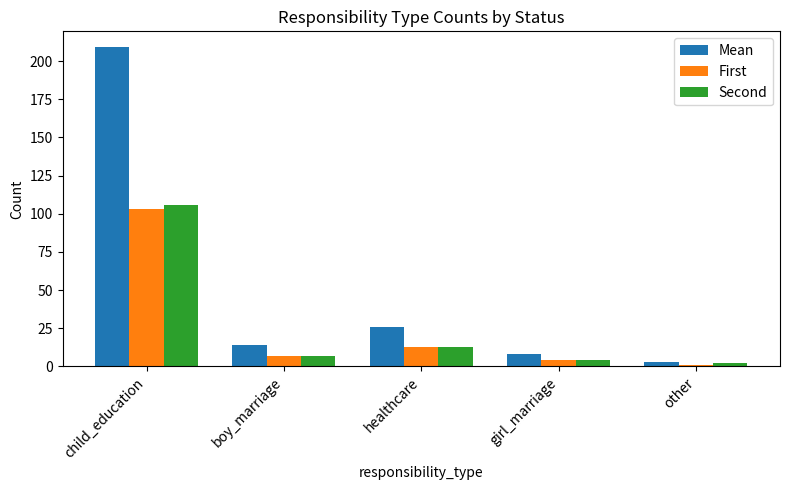

Where is Second nearest to the value 54?

healthcare